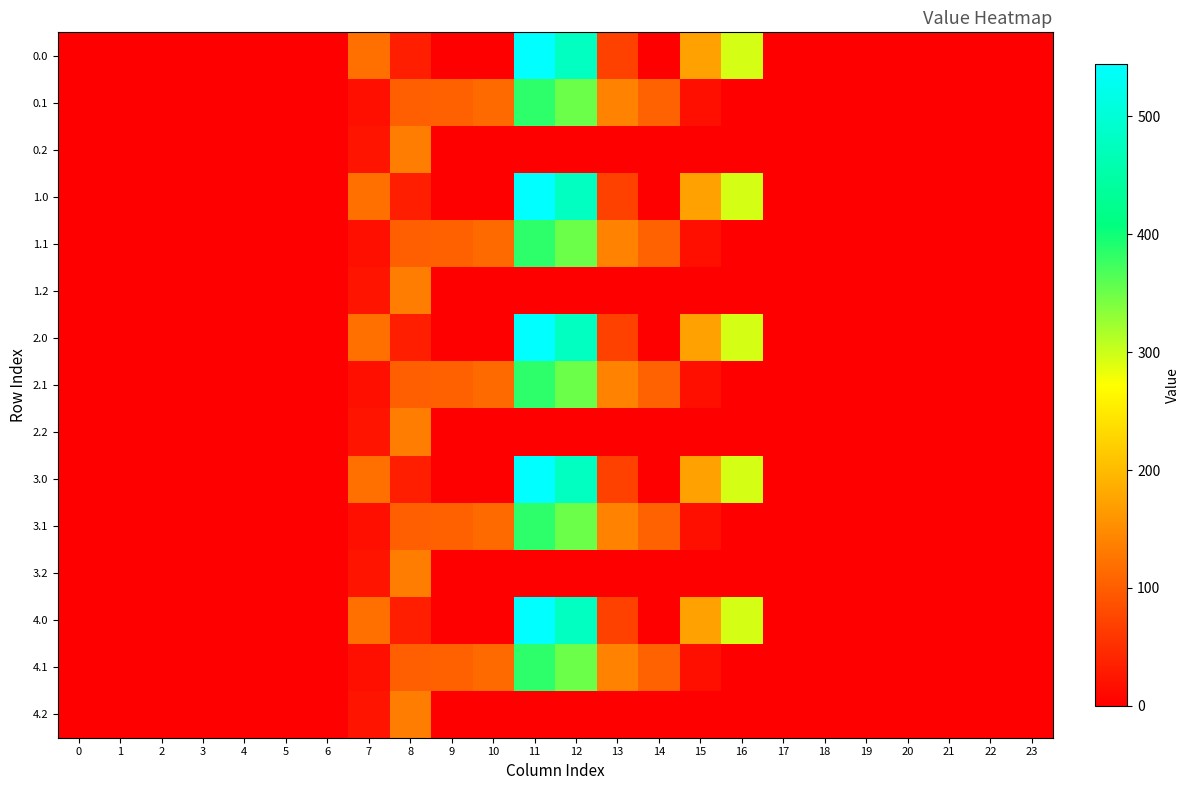

At how many categories does at least one series exceed 527?

1